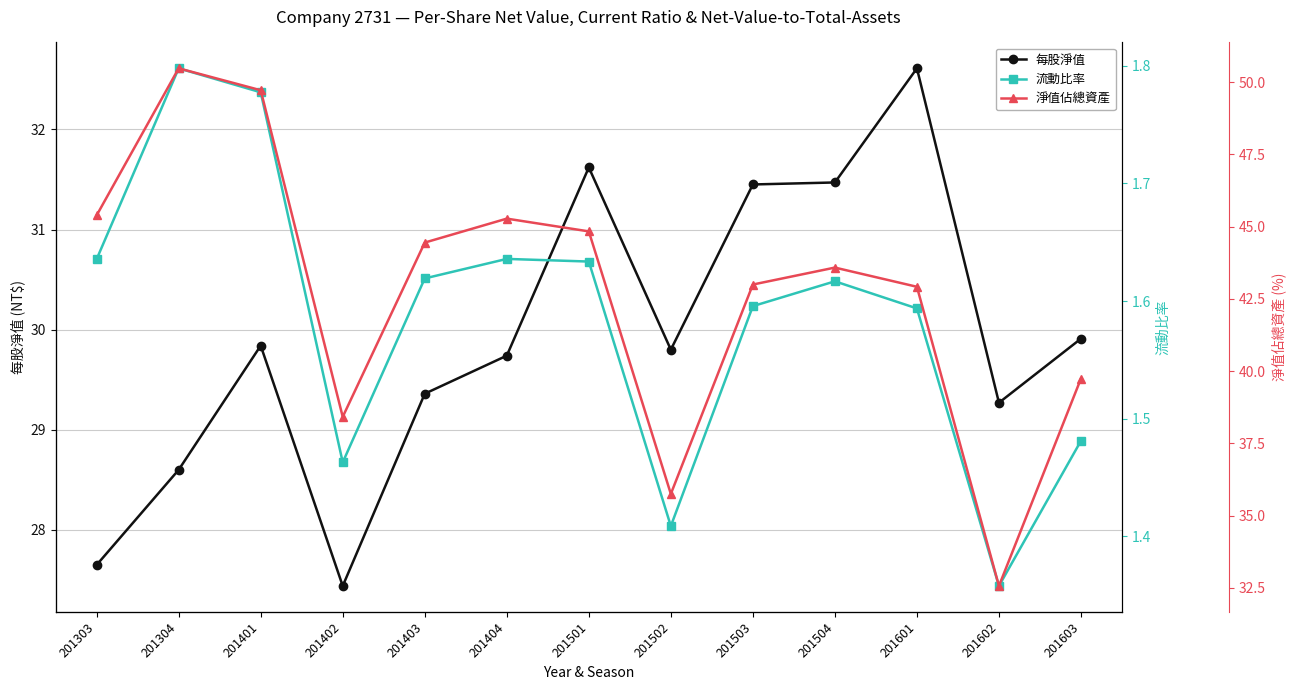

True or false: 淨值佔總資產 and 每股淨值 intersect in this chart.

False